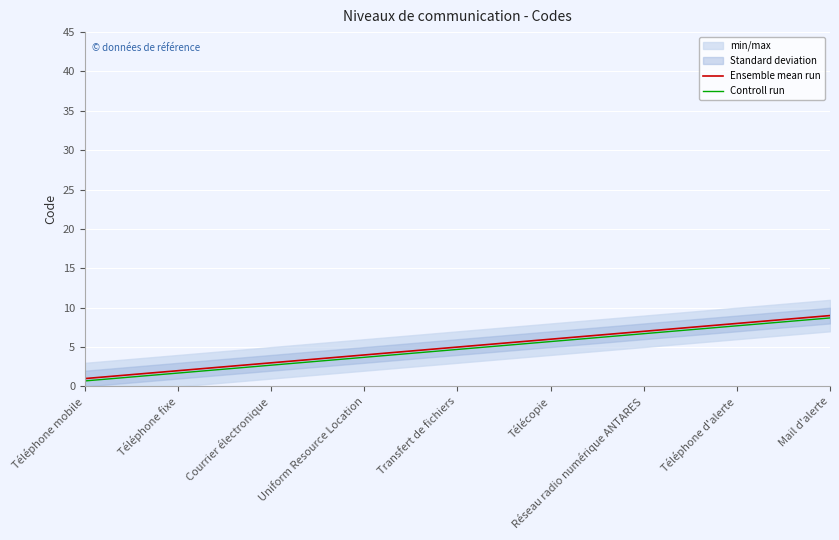

How many values in the Controll run series are below 4?

4